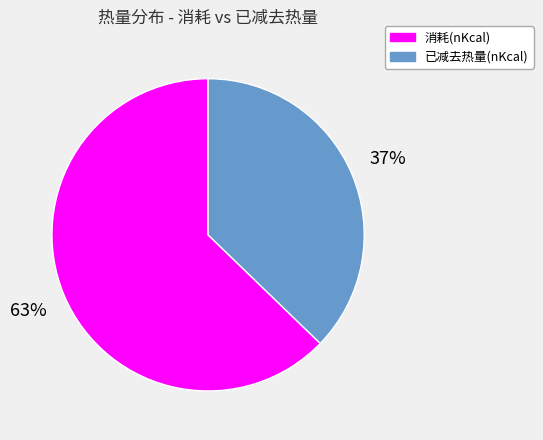

Which category has the biggest portion of the pie?

消耗